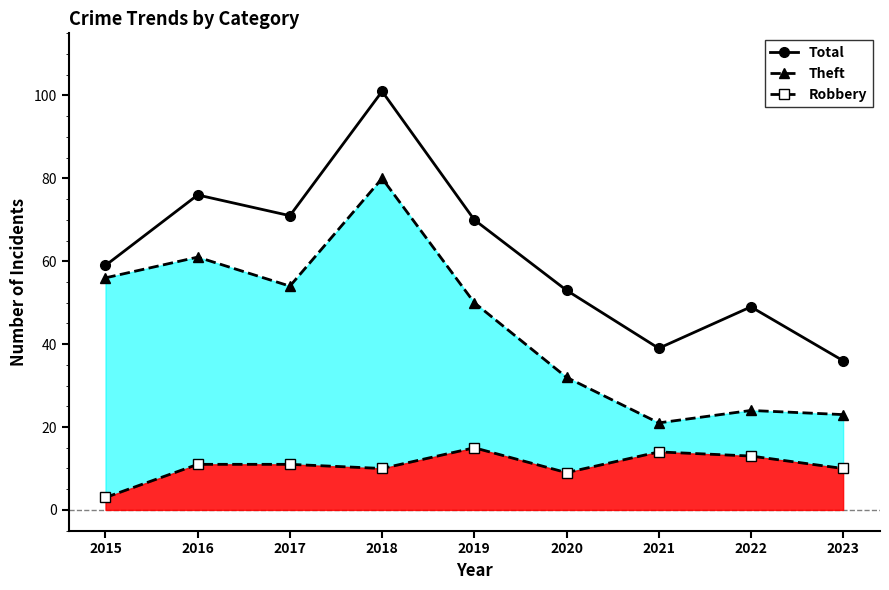

Is the value of Theft at 2020 greater than the value of Robbery at 2022?

Yes